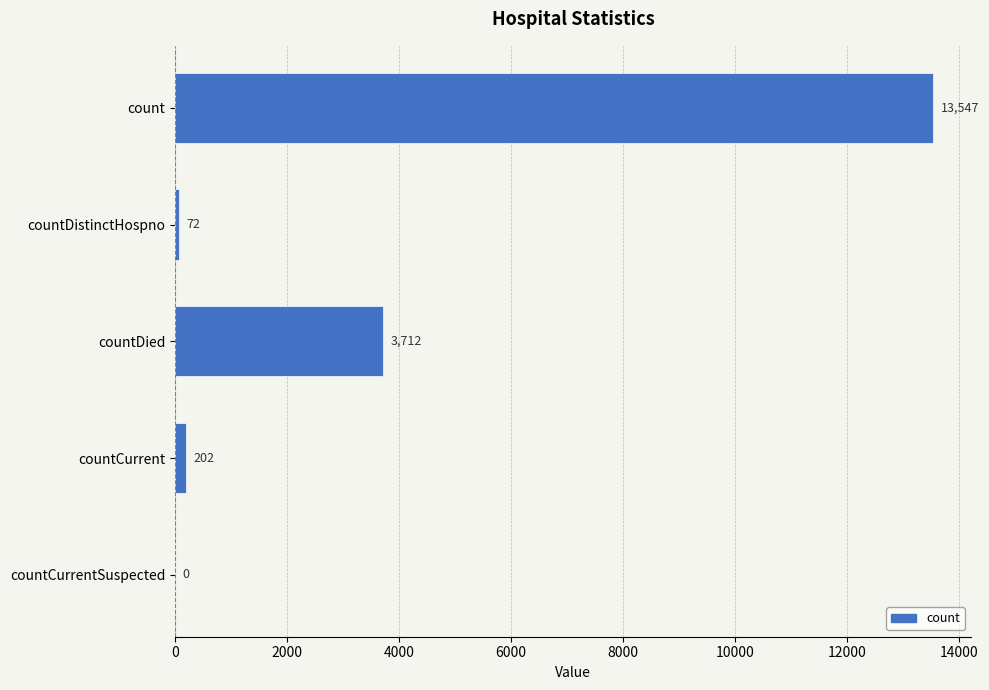

What is the greatest value displayed?

13547